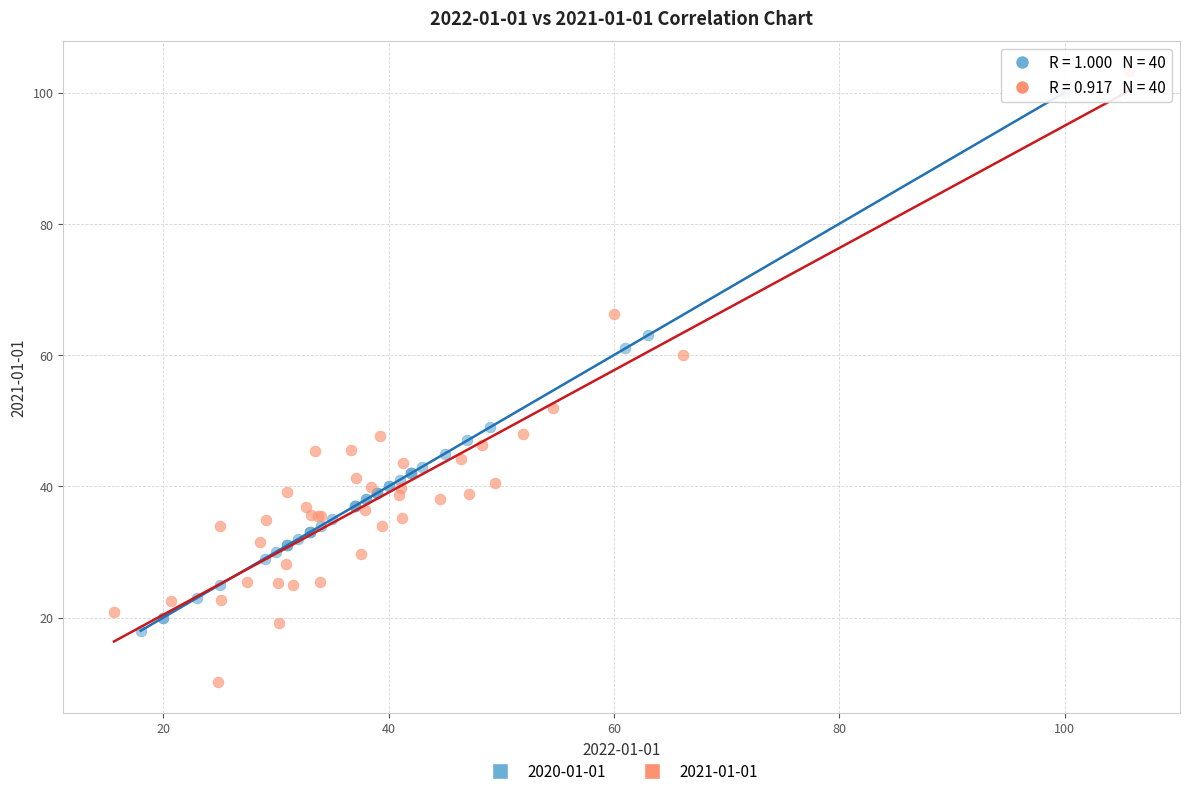

Which series reaches the minimum Y coordinate?

2021-01-01